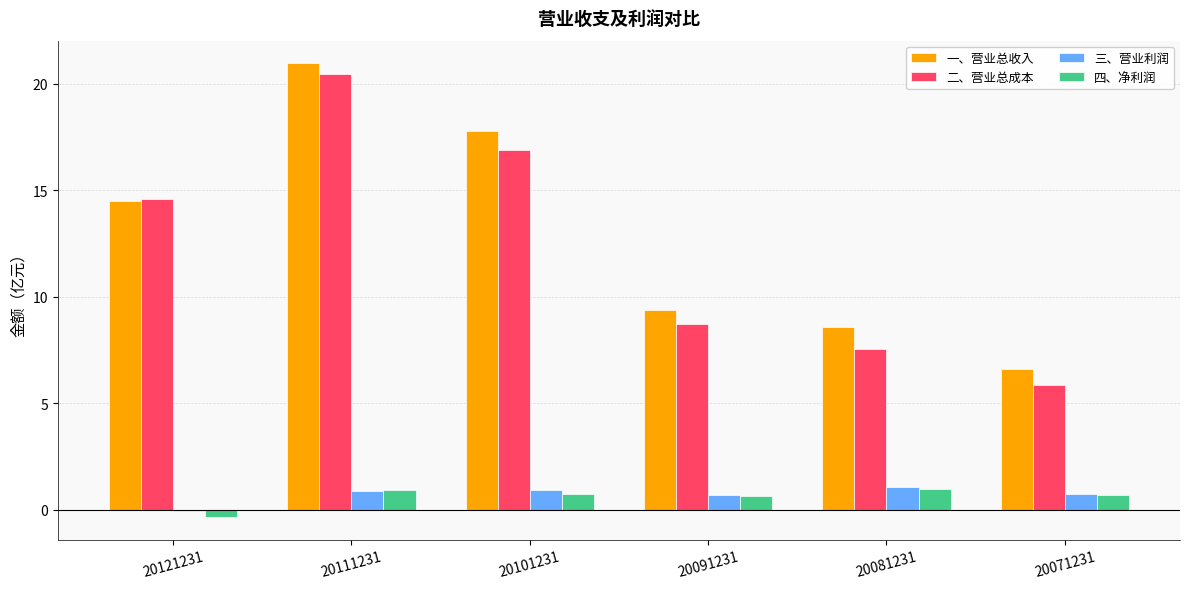

Which label corresponds to the smallest value in the chart?

20121231